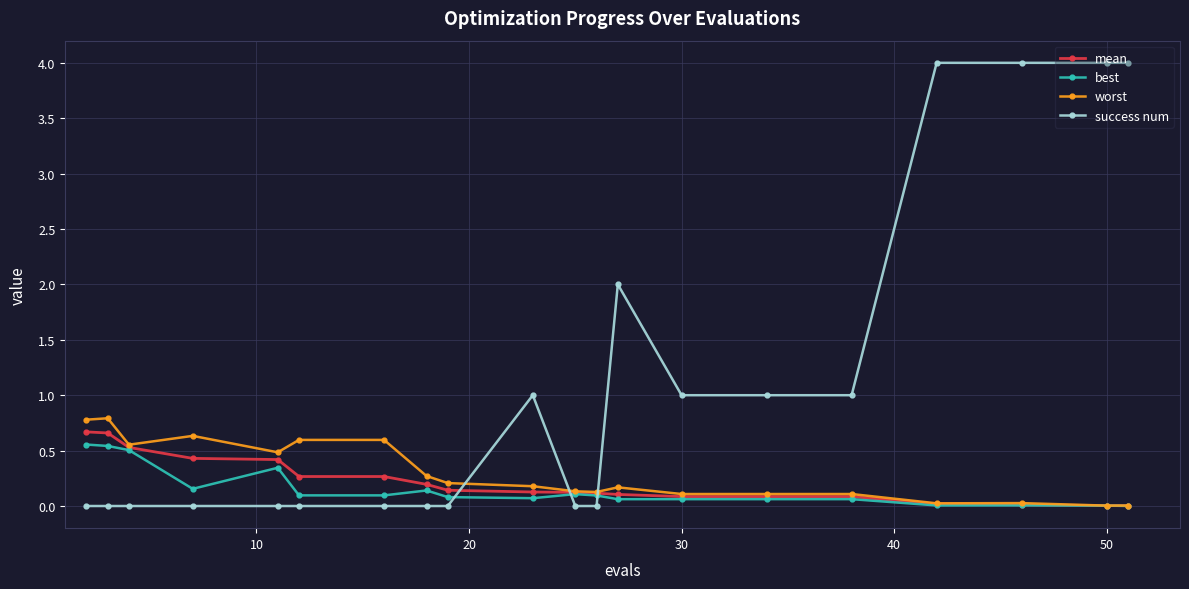

Which series has the largest total across all categories?

success num